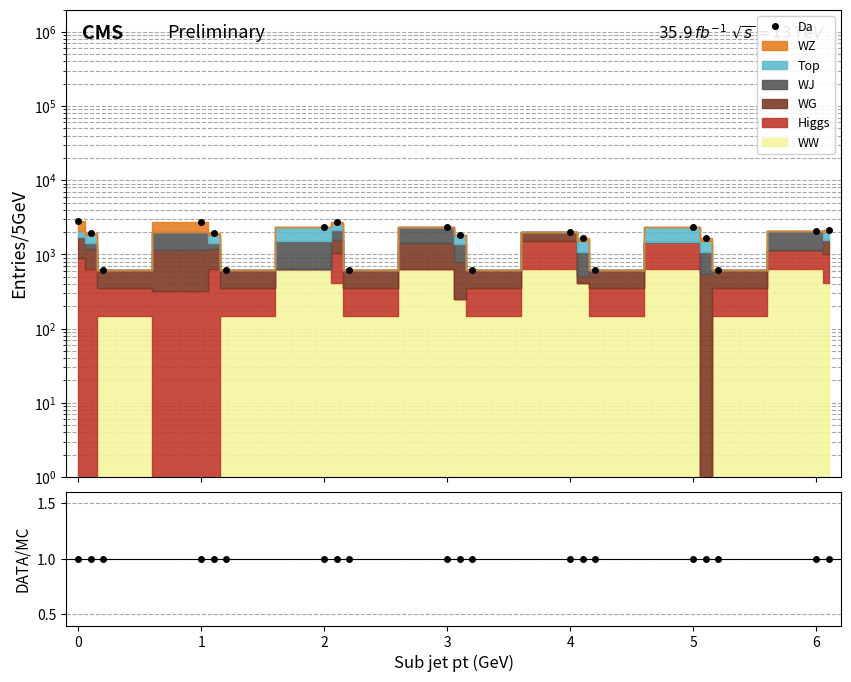

The Da series shows 699.8 at 6. True or false?

False